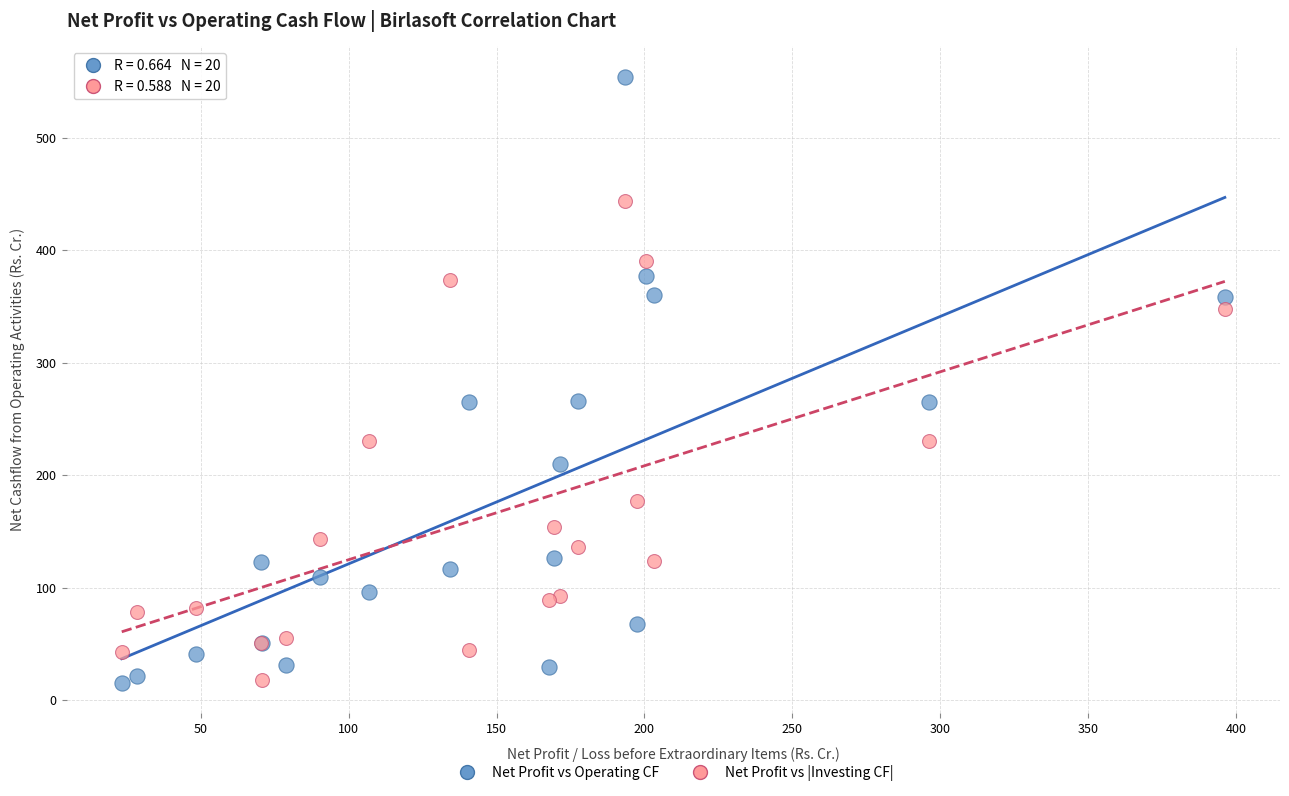

What is the X range (max minus min) for the scatter plot?

373.0